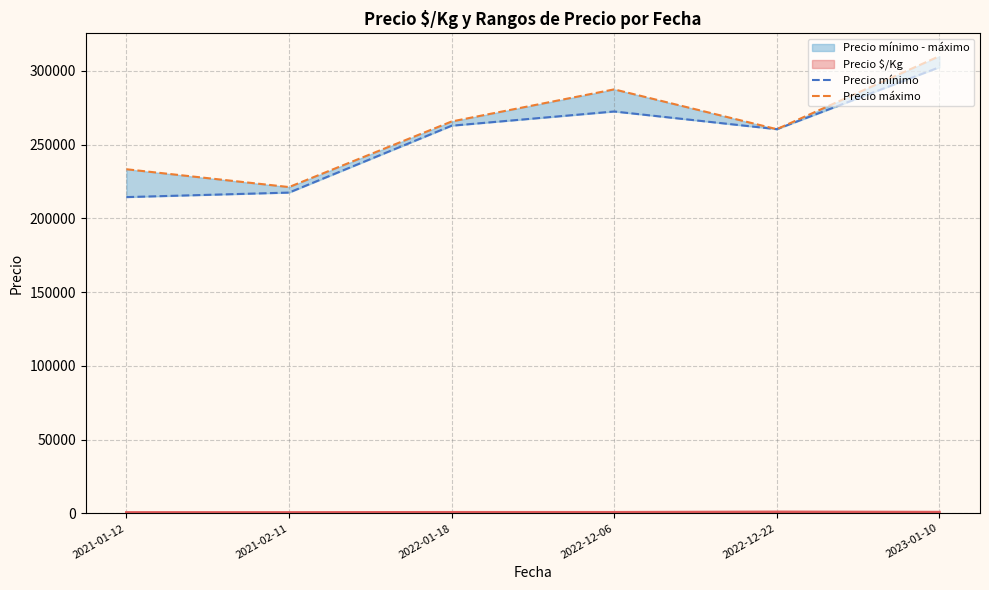

How many categories are shown in the chart?

6